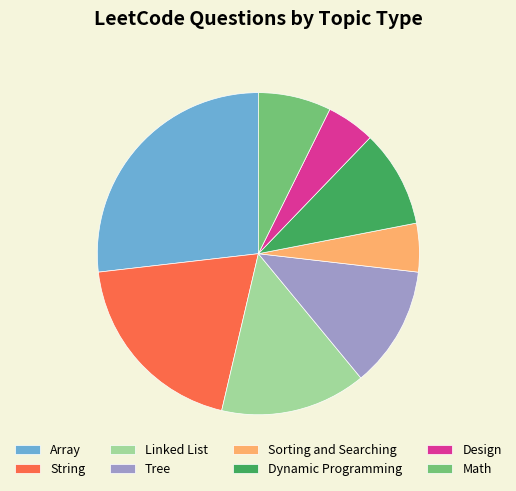

Which has a higher value, Linked List or String?

String